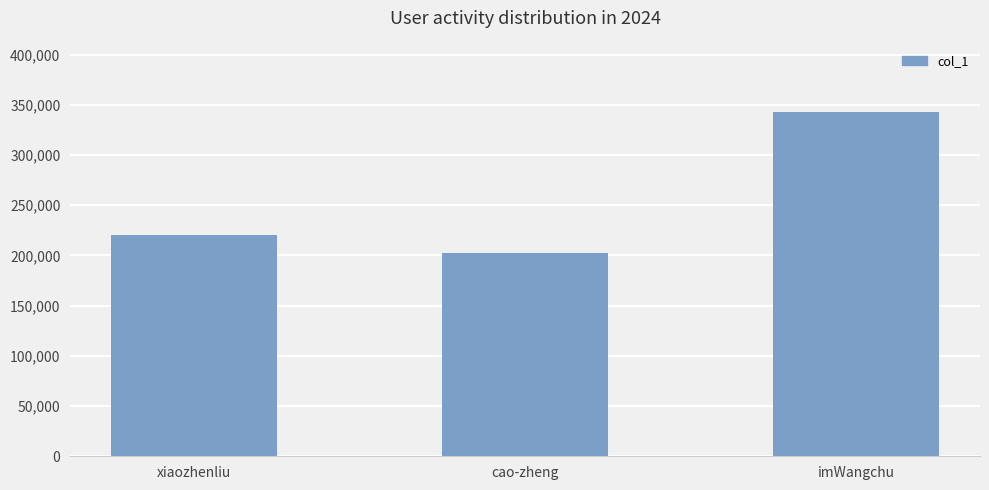

What is the value of the 2nd bar from the left?

202432